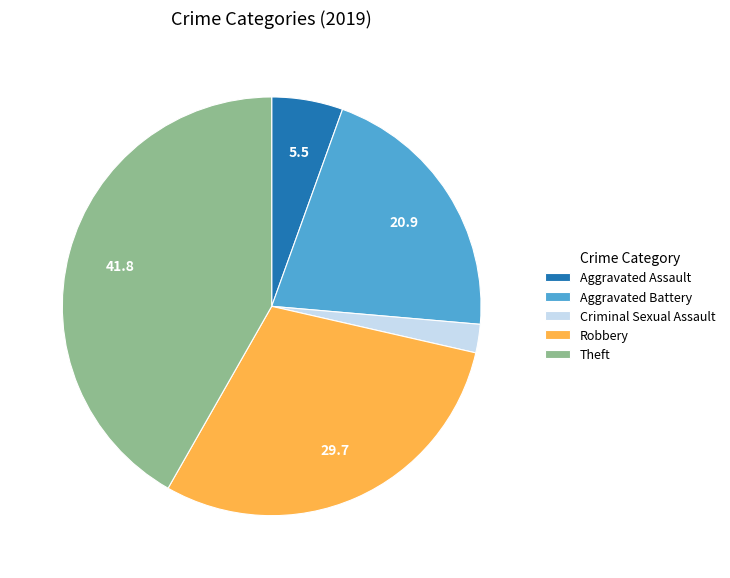

Does any single category account for the majority?

No